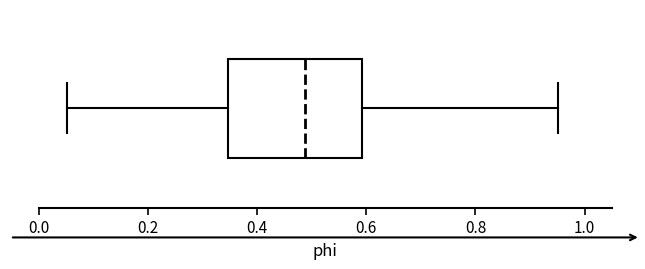

Where is the left edge of the box on the x-axis? The values are not printed on the chart, so give them approximately, as read against the axis.

0.34